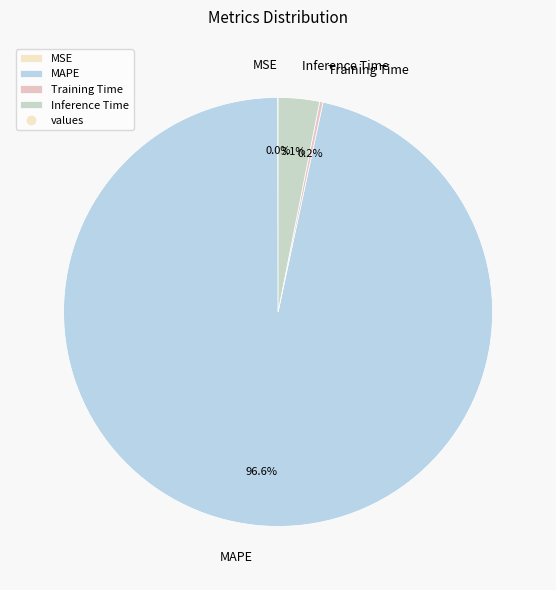

Combined, do MAPE and Inference Time account for over 50%?

Yes